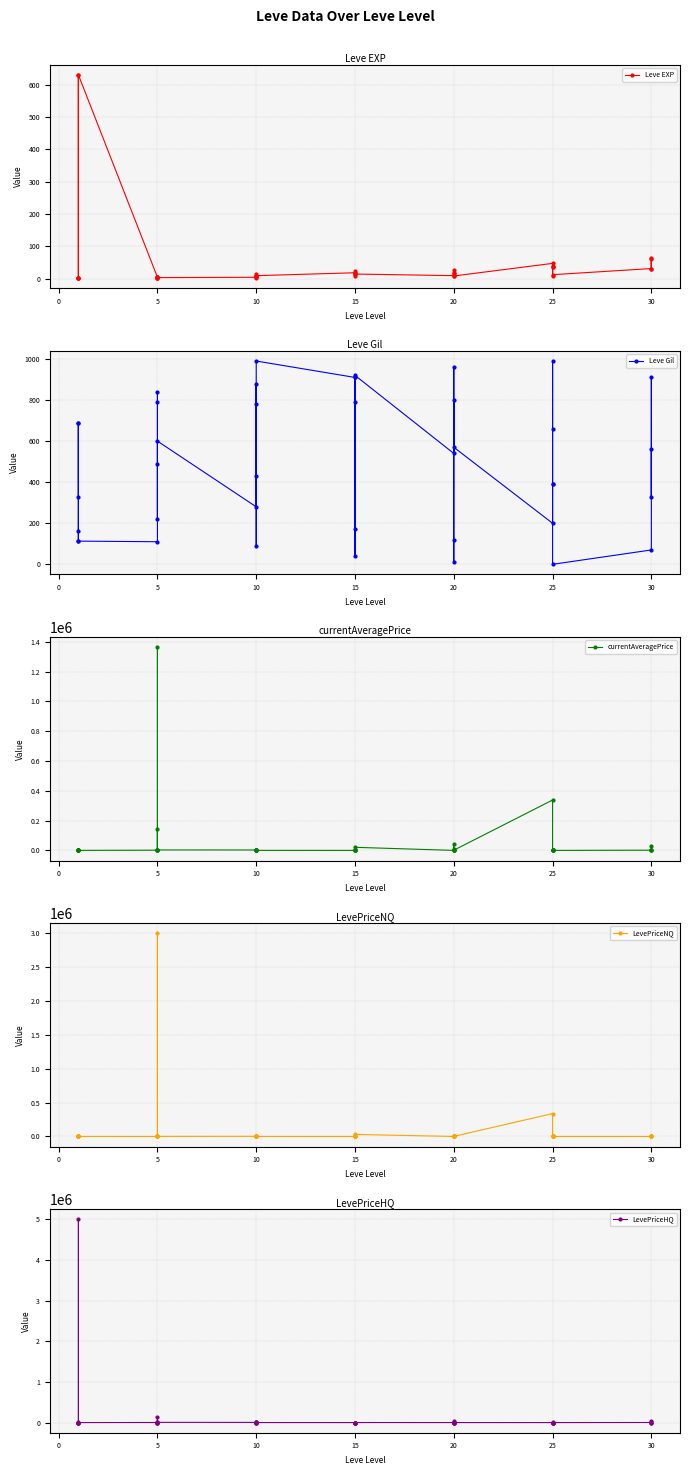

What is the value of the Leve EXP point at the 39th from the left?

31